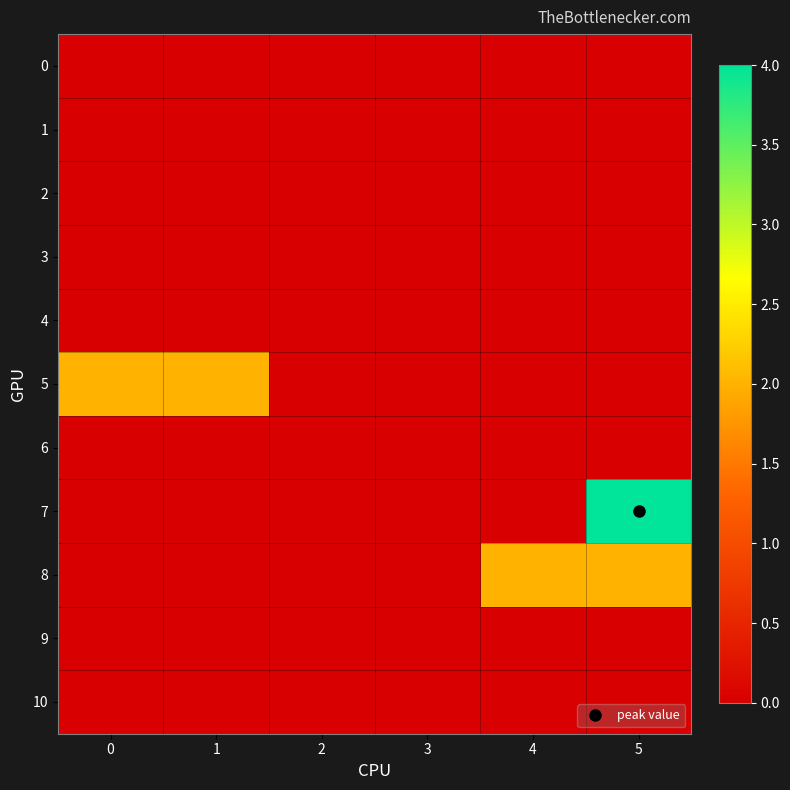

How many data points does each series have?

6